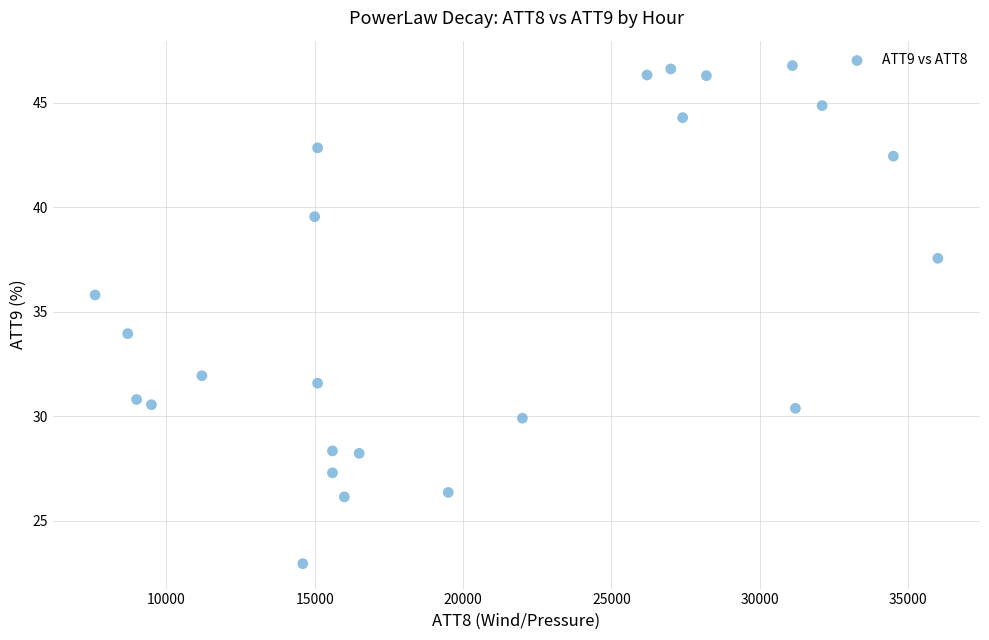

What is the range of X values (max minus min)?

28400.0